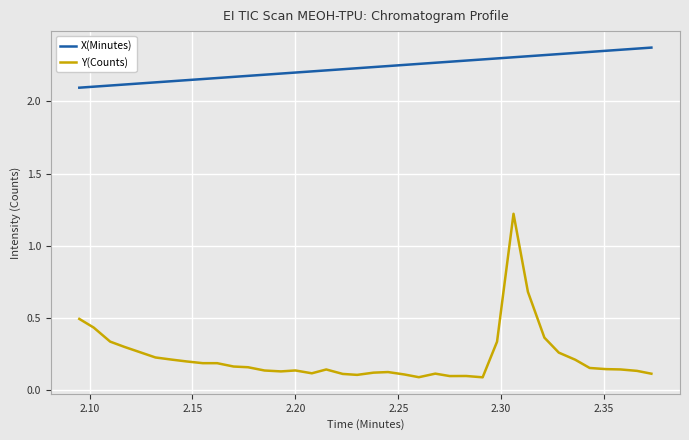

In Y(Counts), how many points are higher than both neighbors (excluding endpoints)?

6